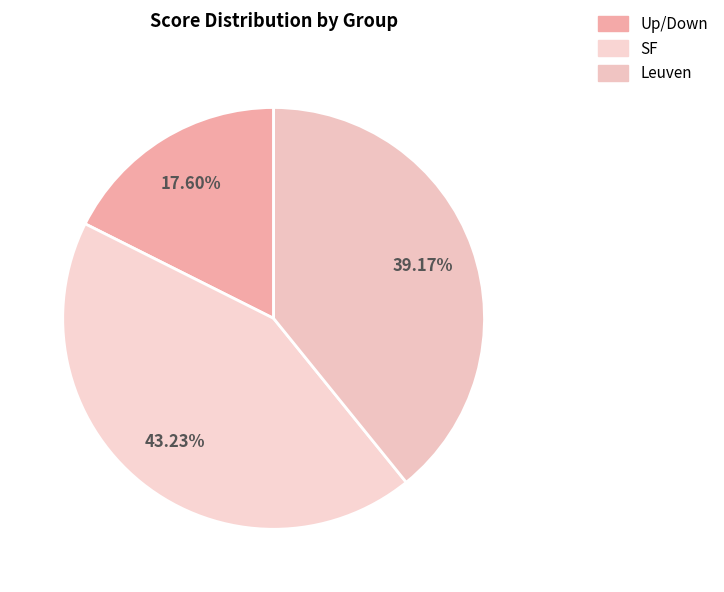

True or false: Up/Down accounts for 10% of the total.

False